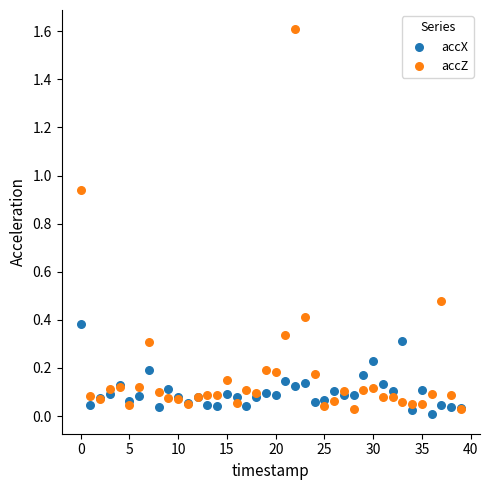

Which series contains the highest Y value?

accZ